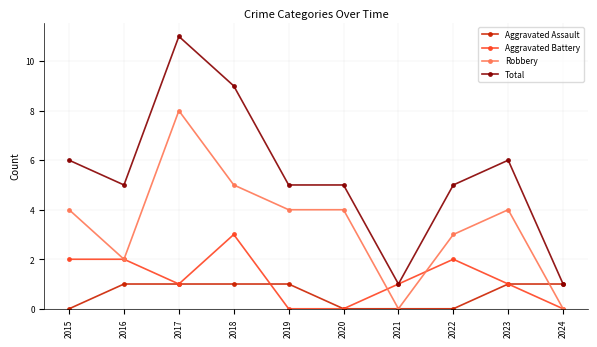

At how many categories does at least one series exceed 10?

1